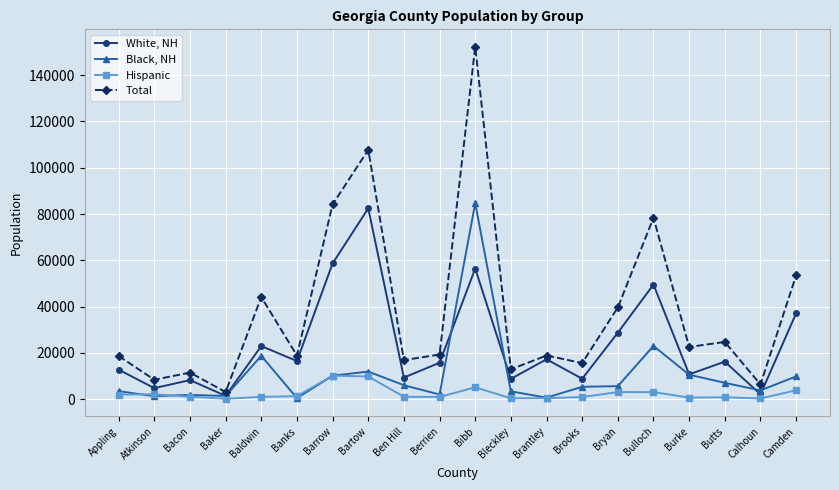

List the series in order of their overall mean, highest first.

Total, White, NH, Black, NH, Hispanic